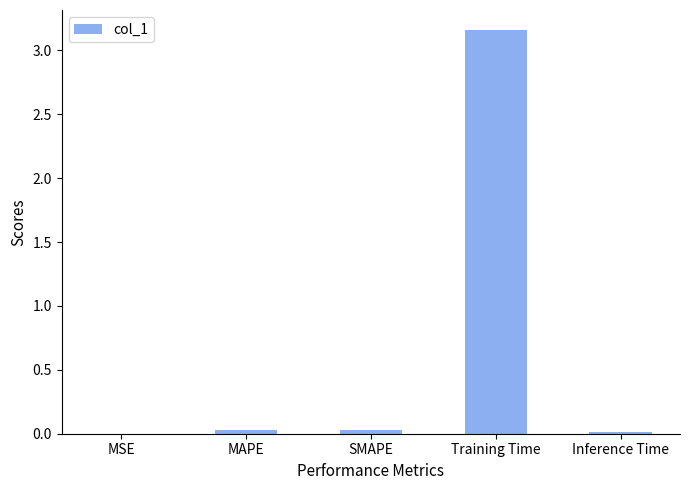

The chart shows a value of 0.7 at Training Time. True or false?

False